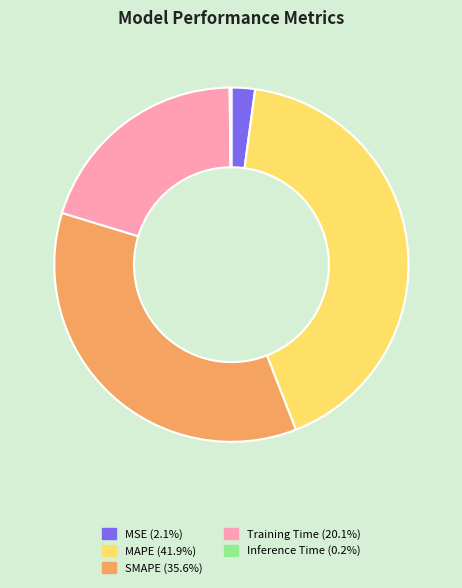

Is there any slice that represents more than half of the pie?

No